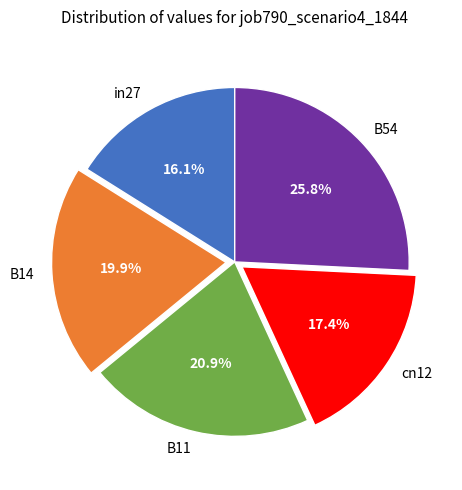

How much of the chart is everything except in27?

83.9%